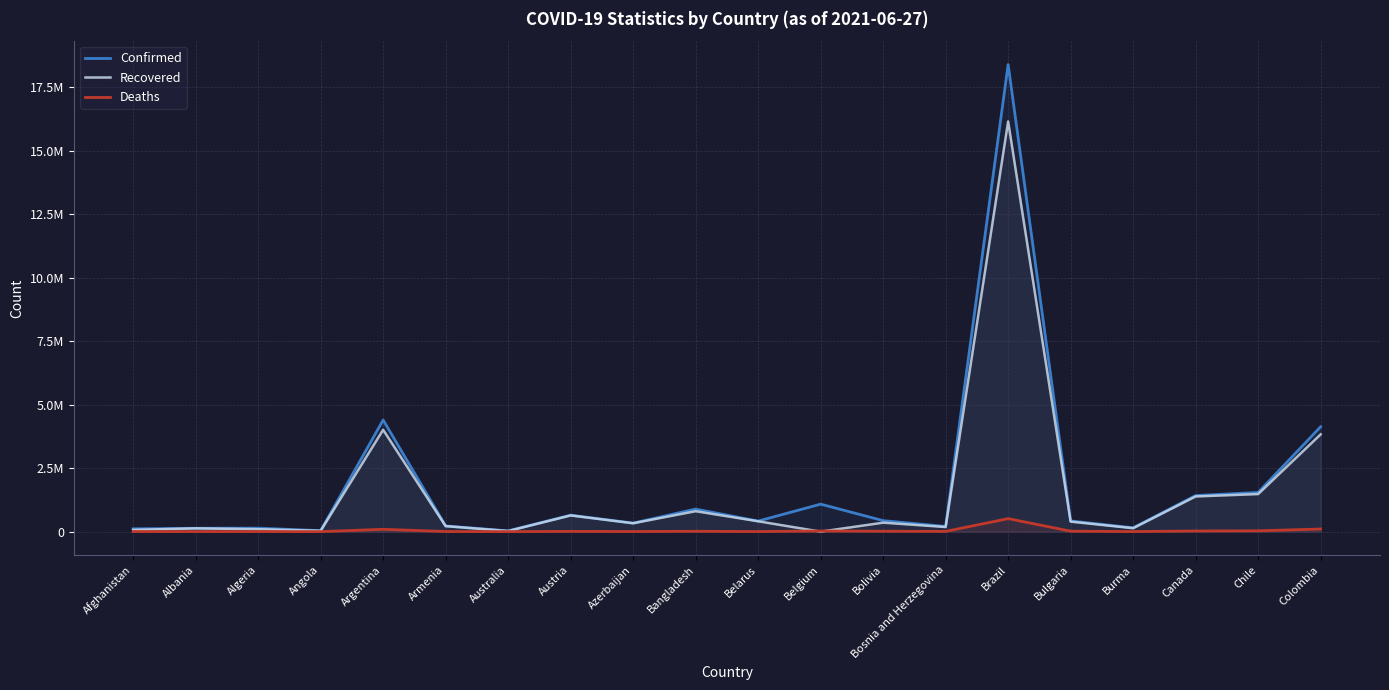

At which label does Confirmed first exceed 421515?

Argentina